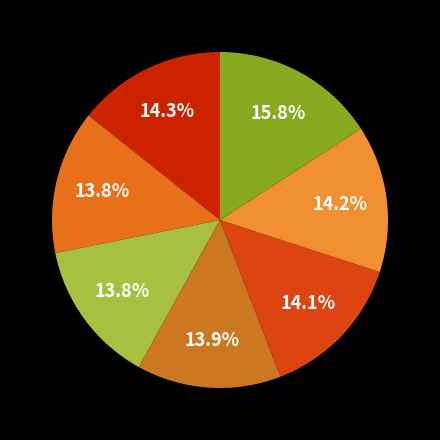

How many segments does this pie chart have?

7